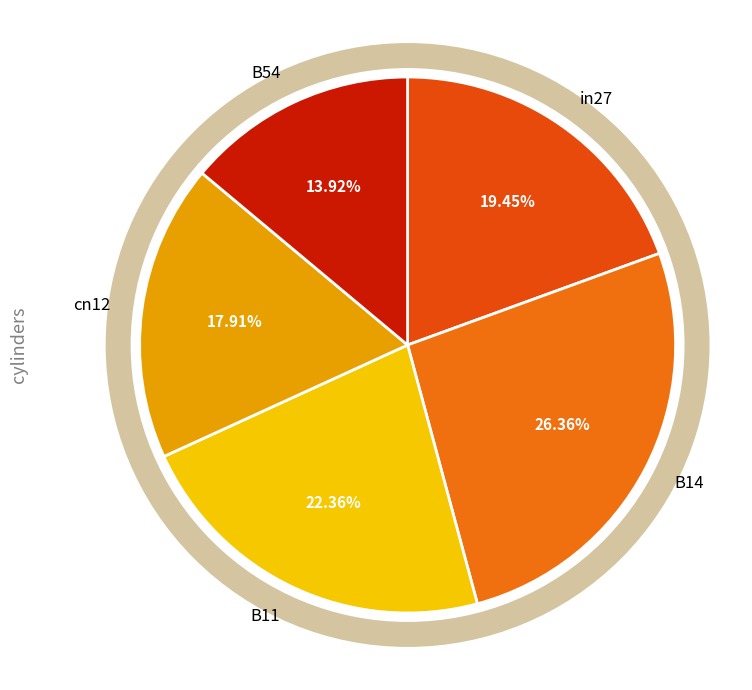

What is the largest slice in the pie chart?

B14